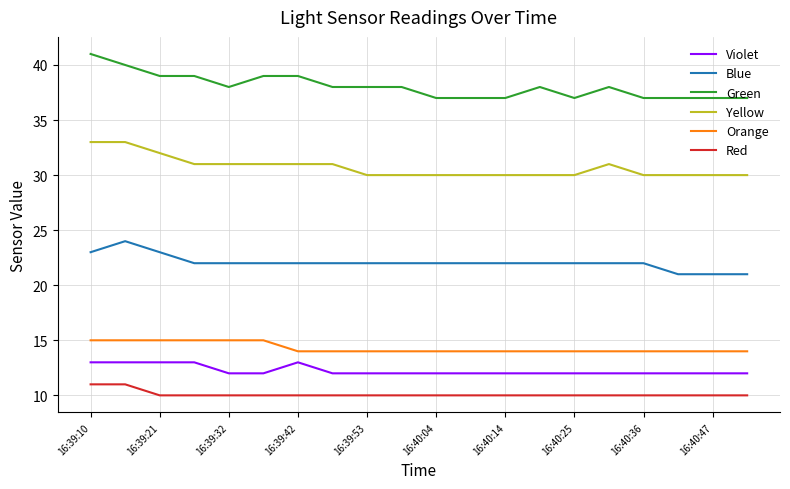

How many series are shown in this chart?

6